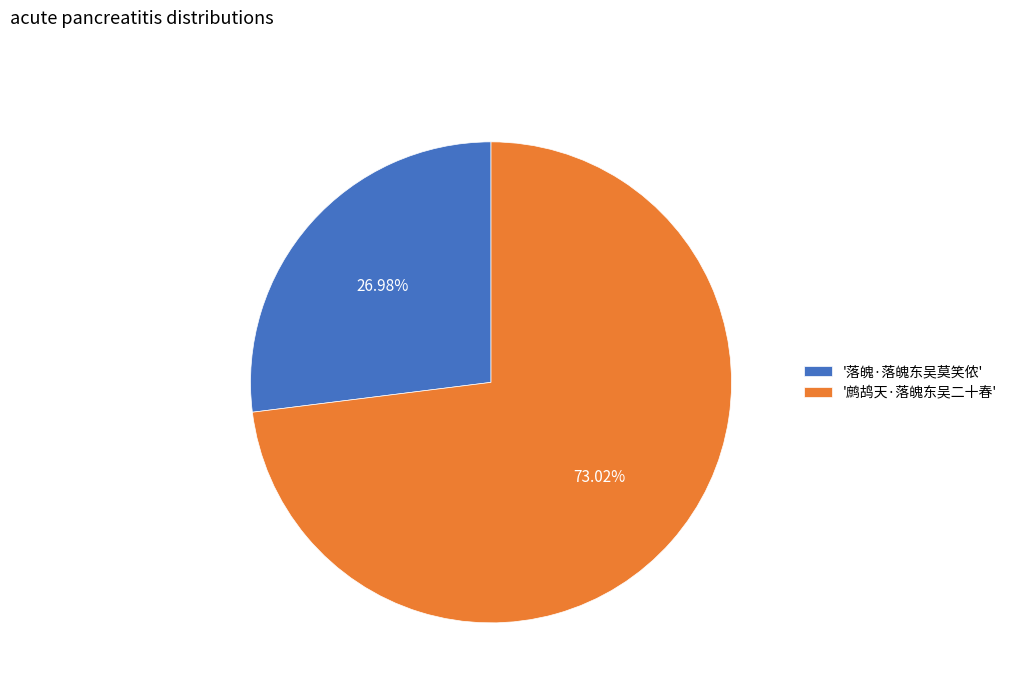

Combined, do '落魄·落魄东吴莫笑侬' and '鹧鸪天·落魄东吴二十春' account for over 50%?

Yes